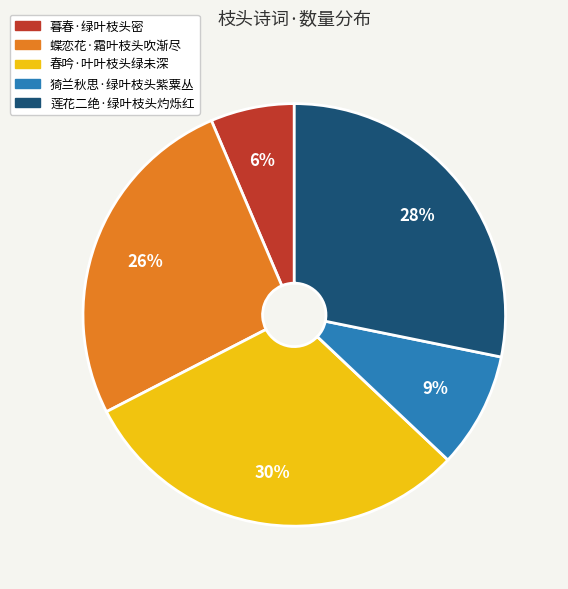

Rank the categories by value from highest to lowest.

春吟·叶叶枝头绿未深, 莲花二绝·绿叶枝头灼烁红, 蝶恋花·霜叶枝头吹渐尽, 猗兰秋思·绿叶枝头紫粟丛, 暮春·绿叶枝头密